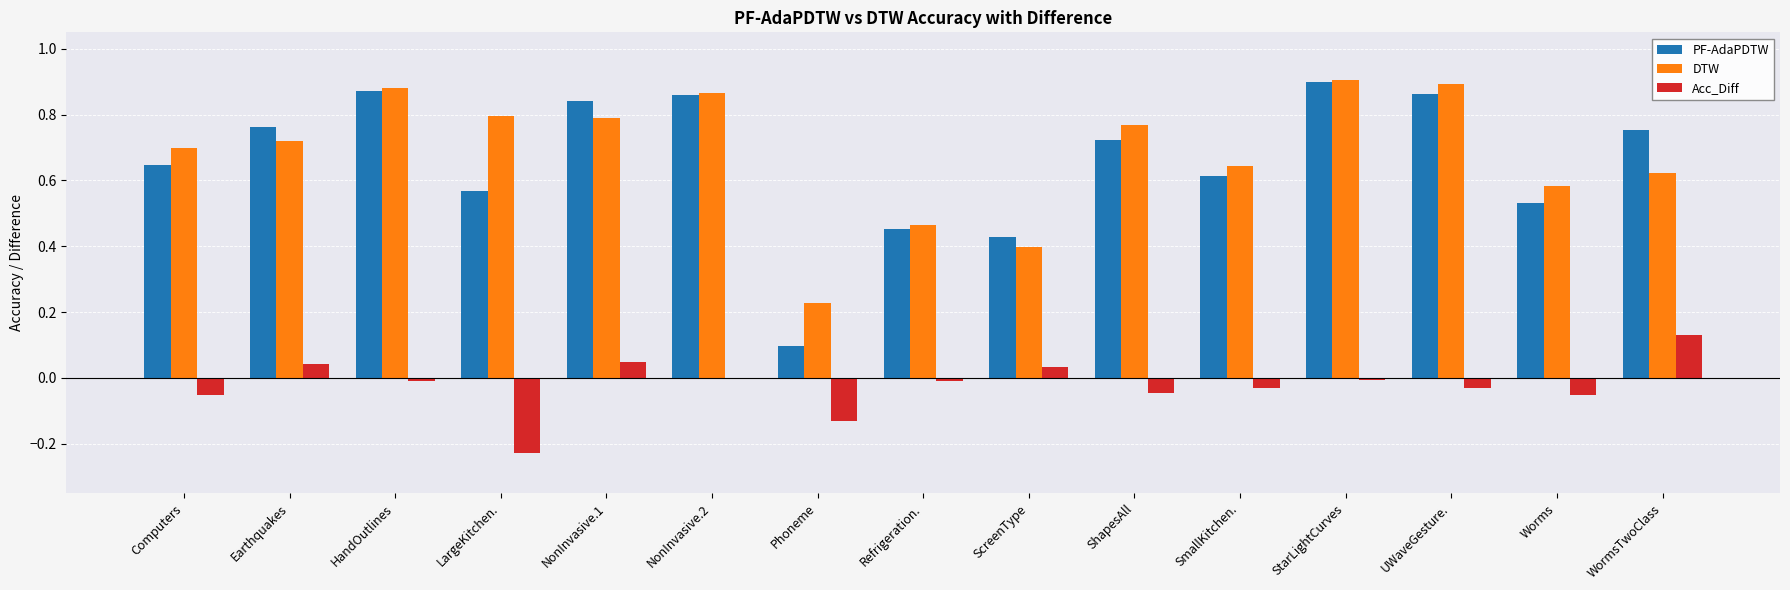

What is the label of the 1st bar from the left?

Computers